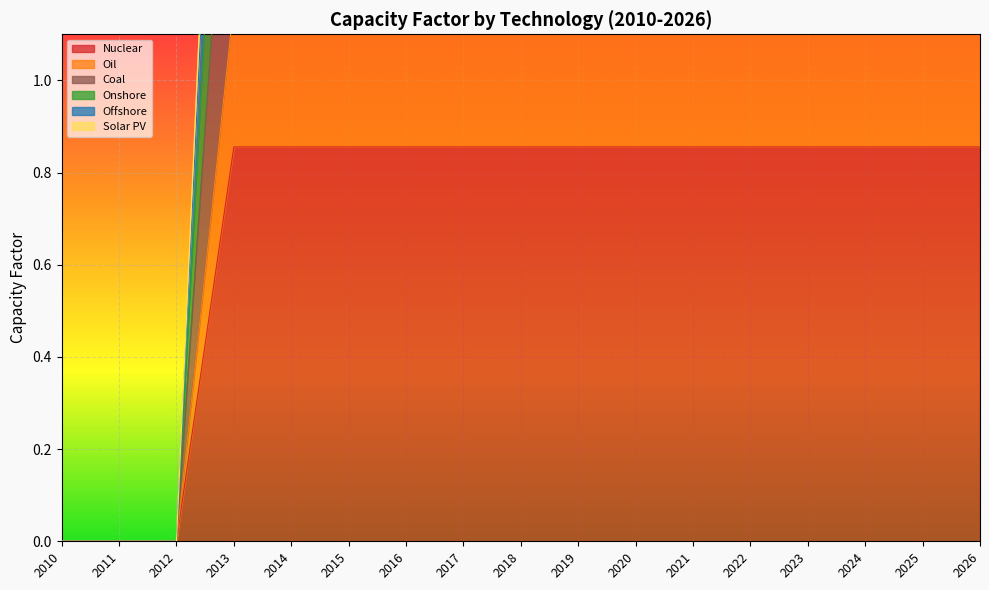

Where does the Solar PV series first go above 2?

2013